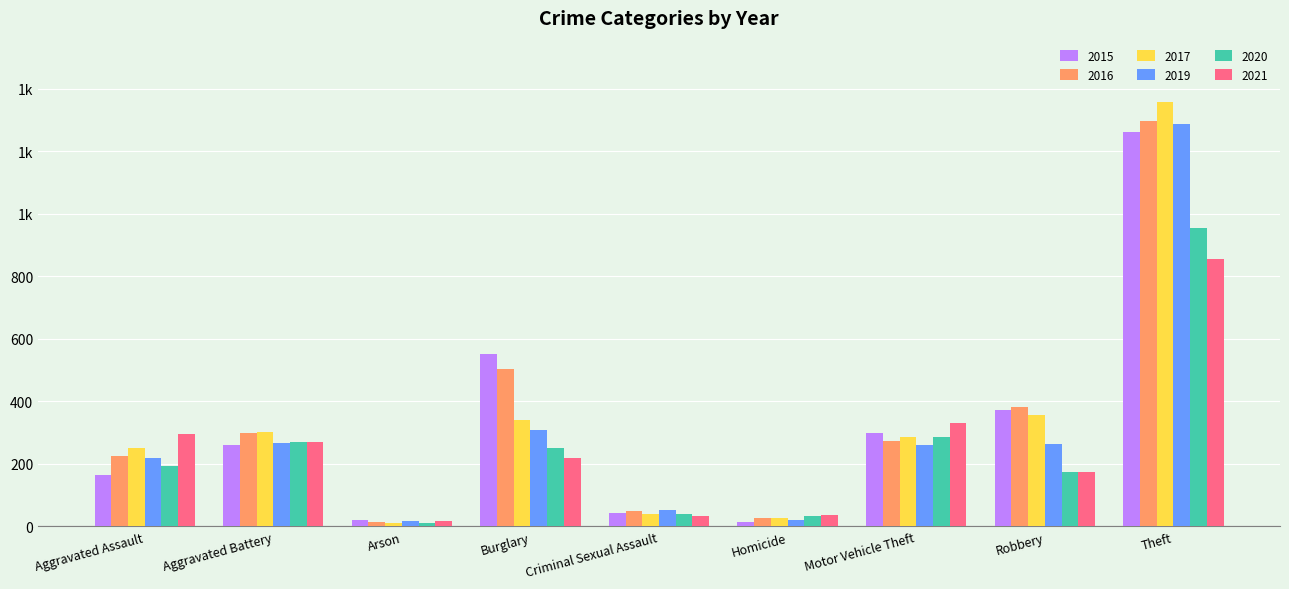

True or false: 2020 has a value of 67 at Criminal Sexual Assault.

False